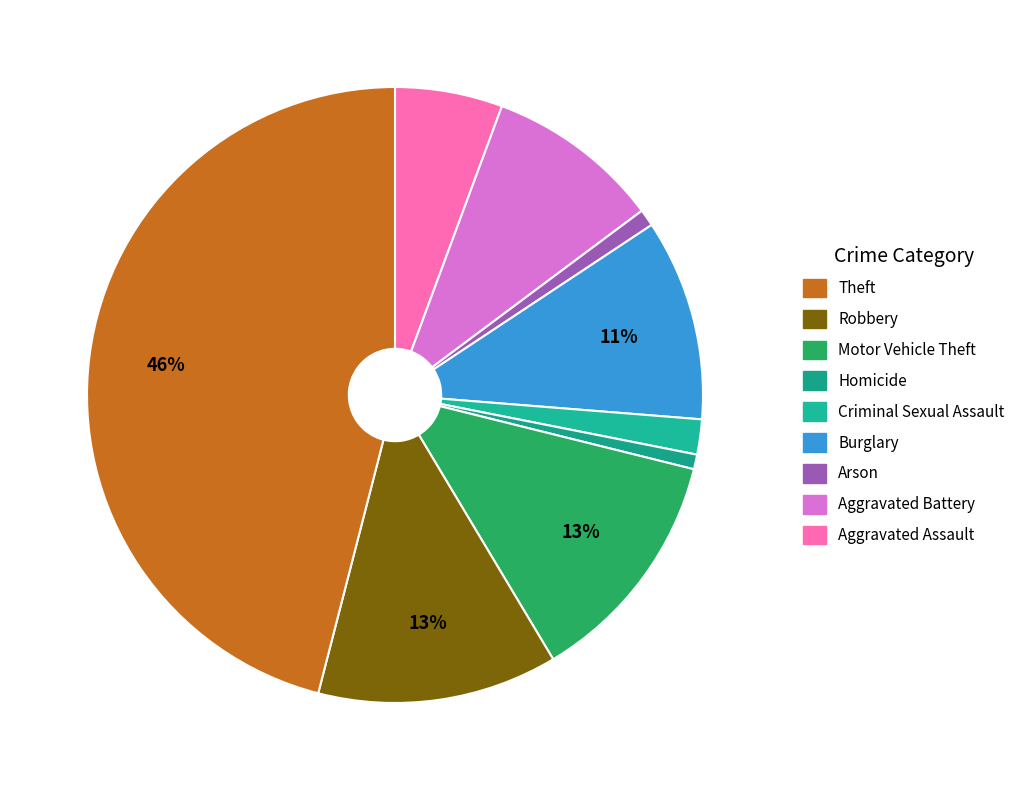

To the nearest percent, what is the average slice percentage?

11%